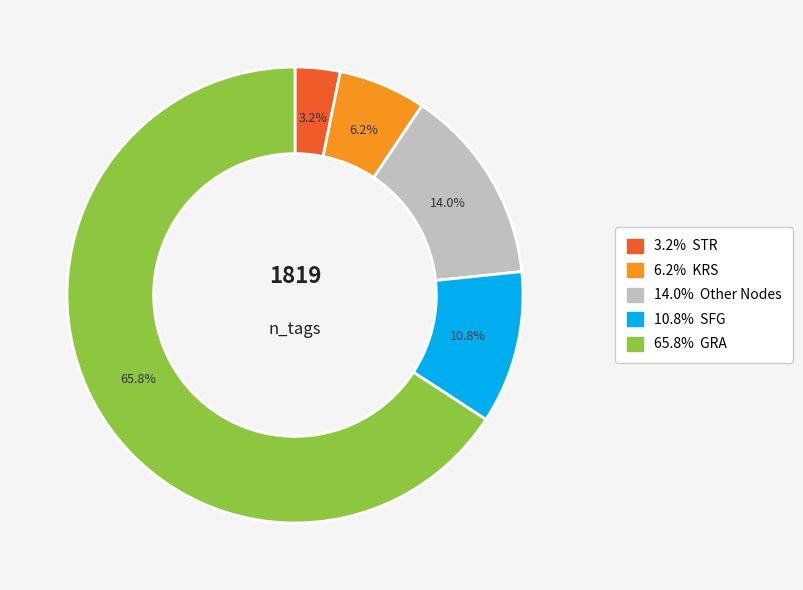

Is there a majority slice in this chart?

Yes